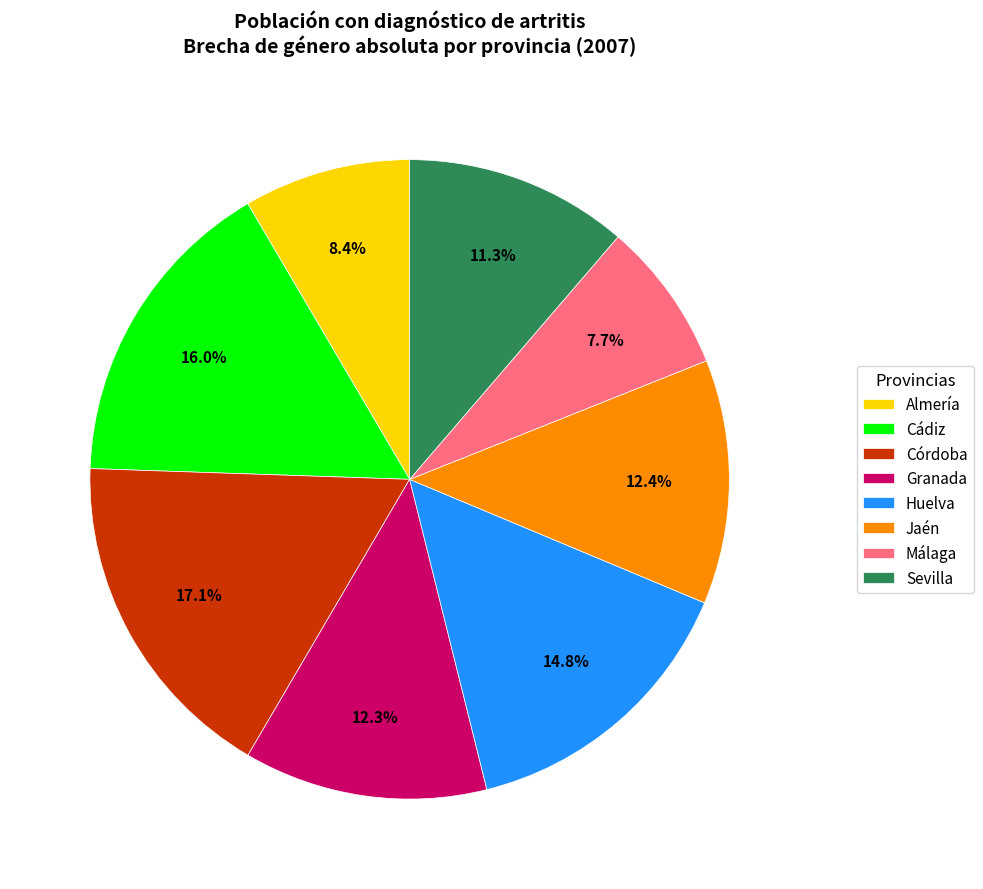

What percentage do Huelva and Cádiz together represent?

30.8%